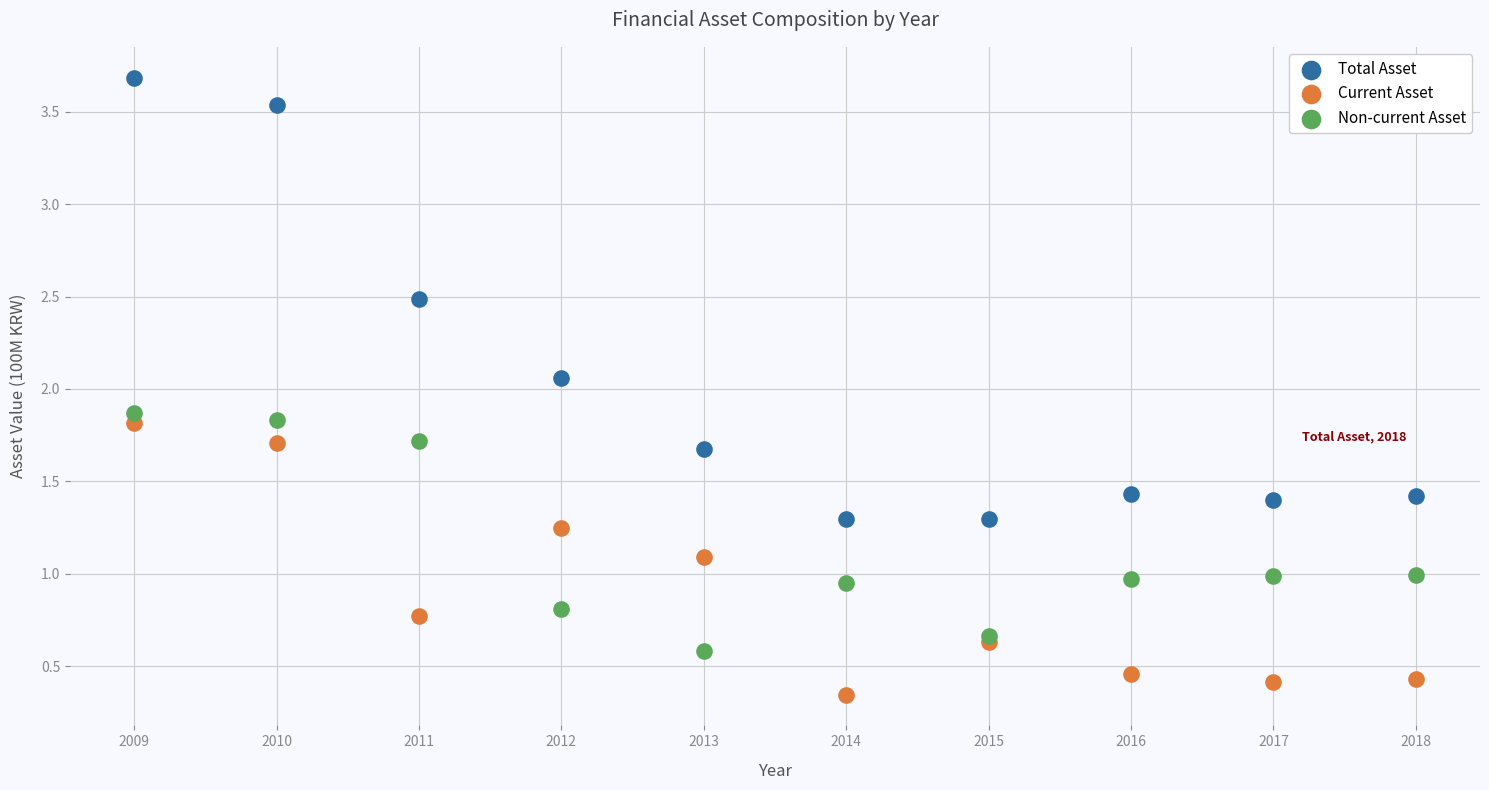

What is the X range (max minus min) for the scatter plot?

9.0